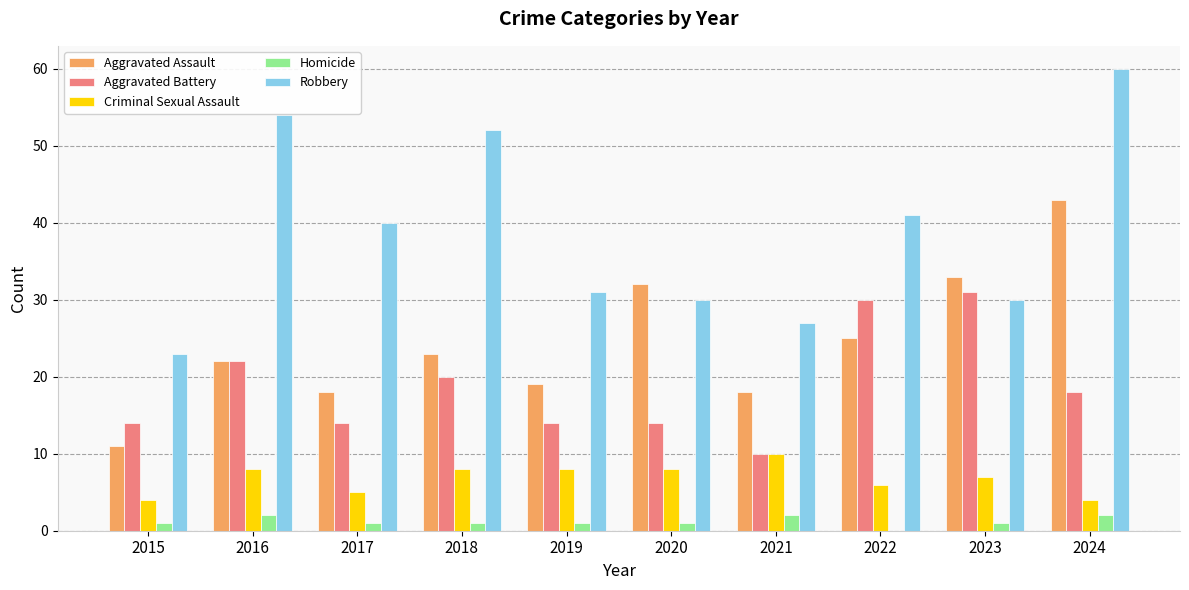

At which label does Robbery reach its peak?

2024